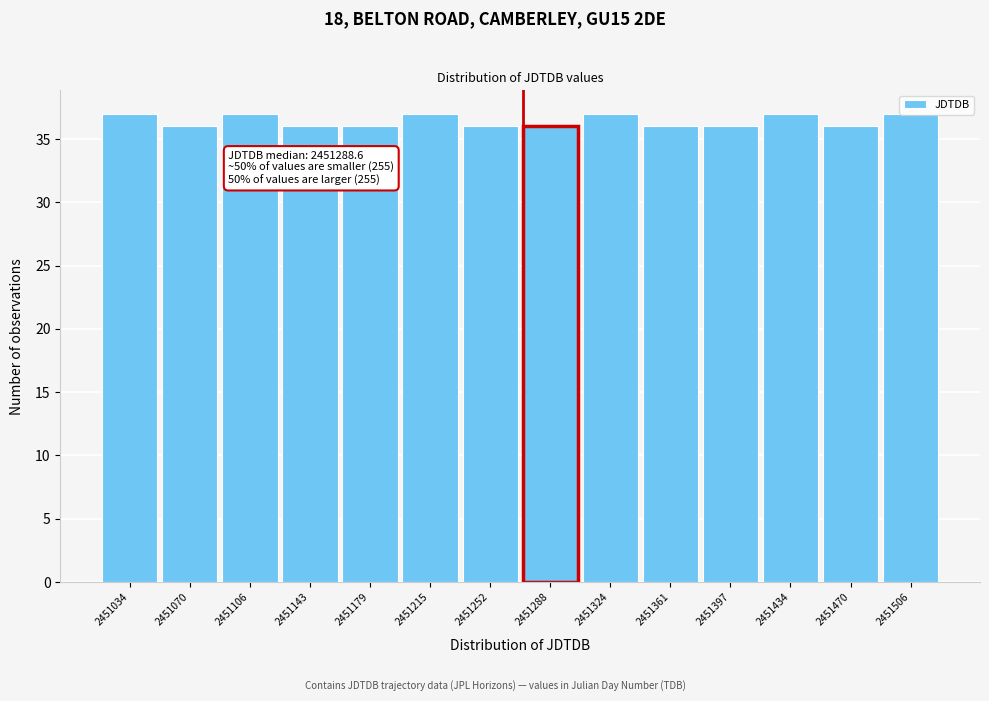

What is the maximum value shown in the chart?

37